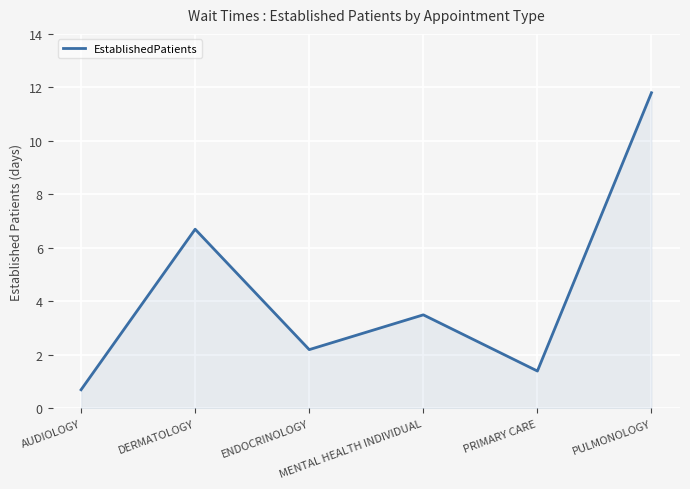

What position from the right is AUDIOLOGY?

6